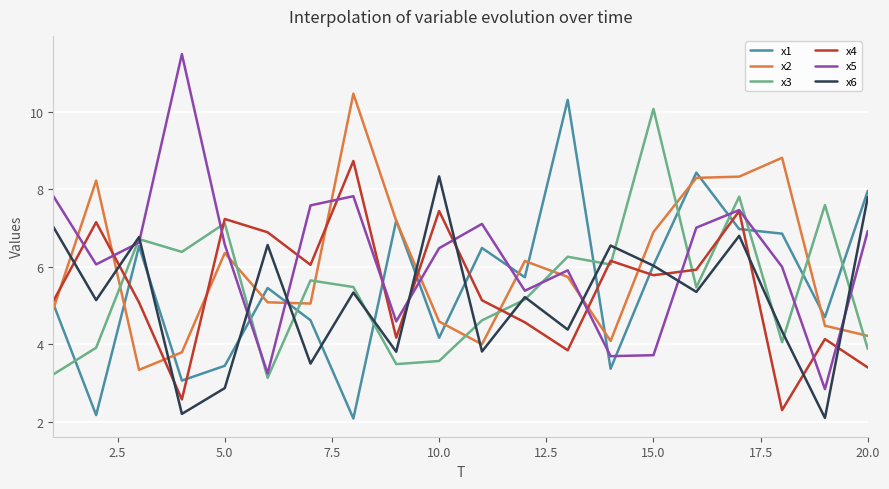

How many times do x1 and x6 cross each other?

9